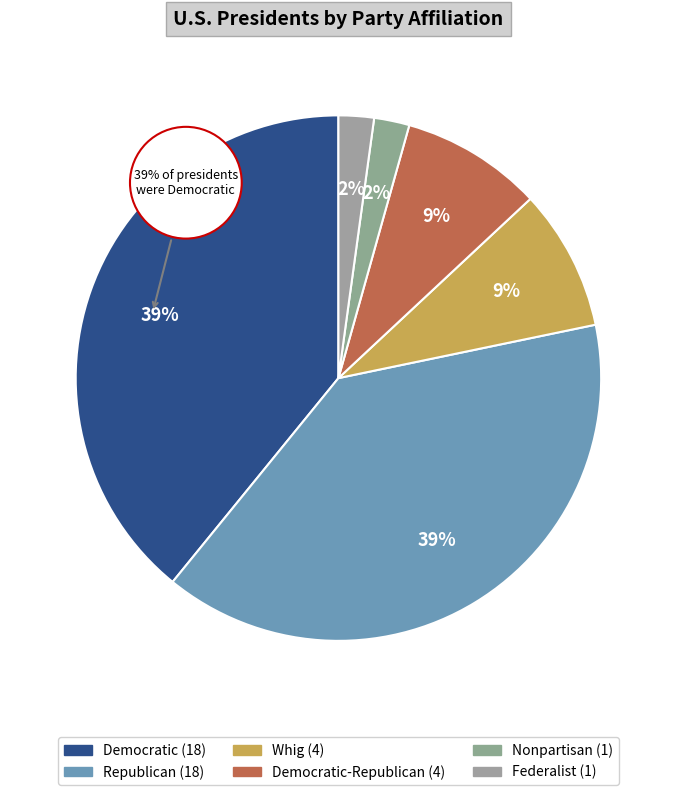

What percentage is the Republican slice, to the nearest percent?

39%